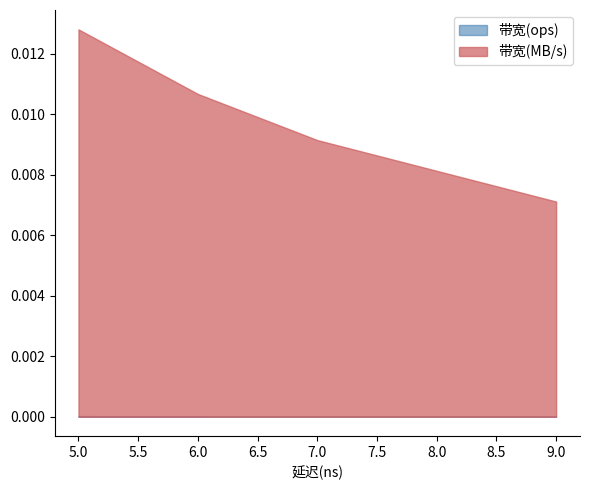

What is the value of the 带宽(ops) point at the 5th from the left?

142857142